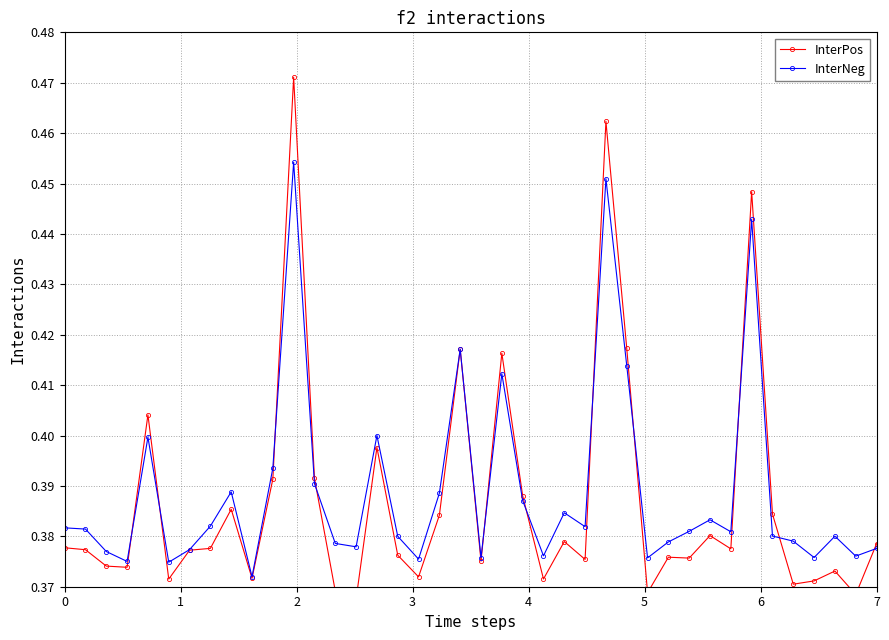

Count the InterNeg values in the range 0 to 1.

40